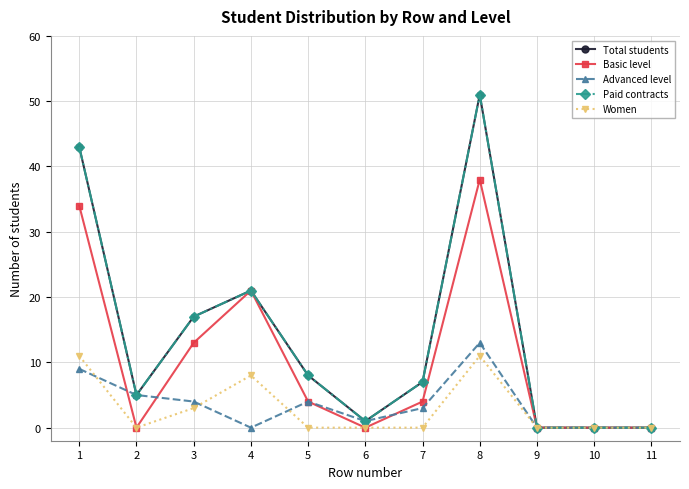

True or false: Total students and Women cross at least once.

False